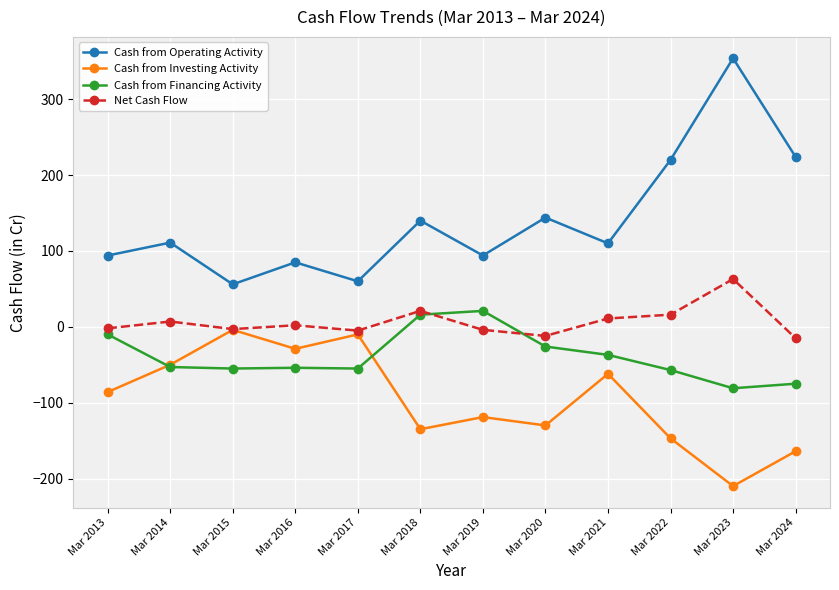

At which label does Cash from Financing Activity first exceed -53?

Mar 2013